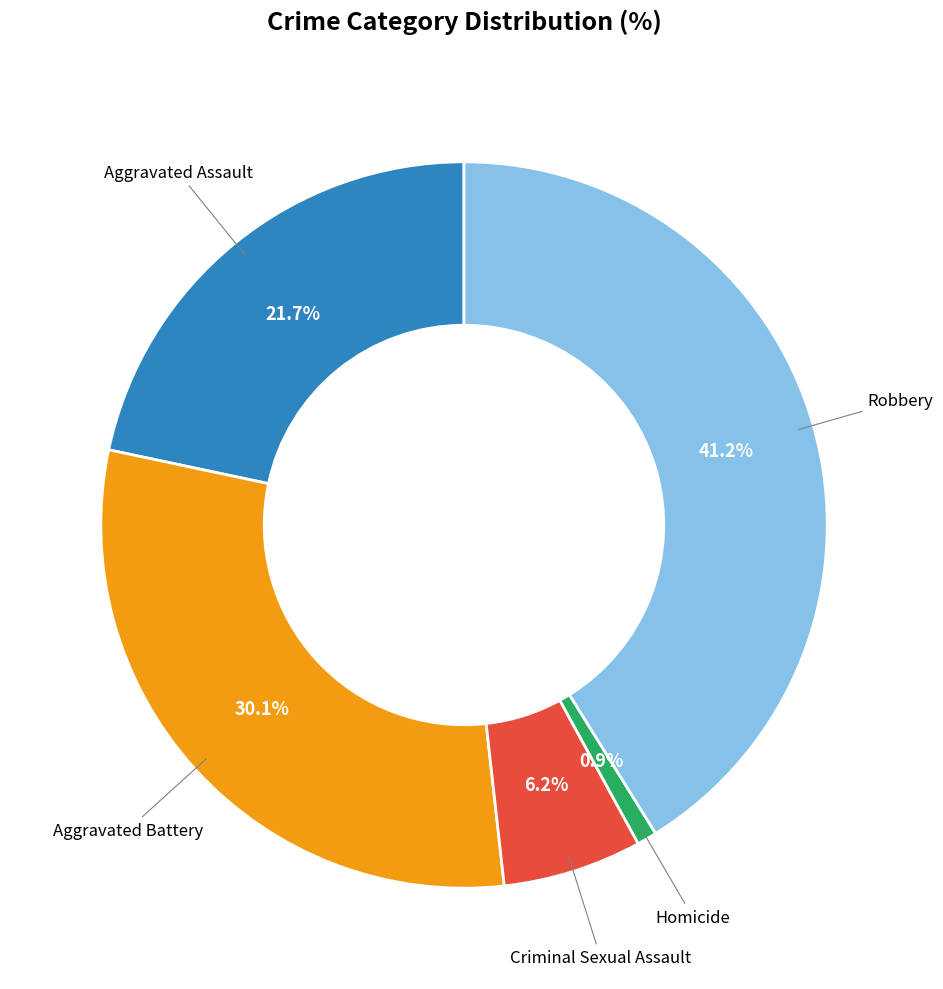

Do Robbery and Criminal Sexual Assault together represent more than half of the pie?

No